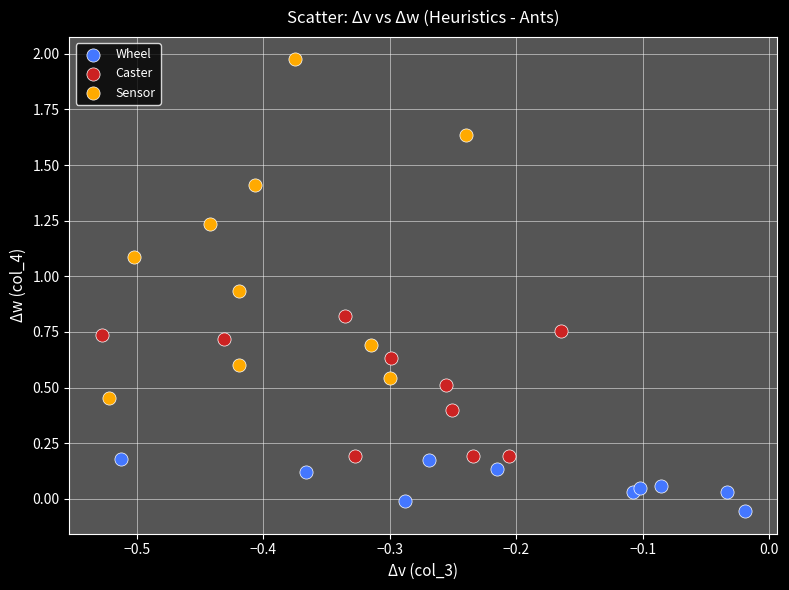

Which series reaches the maximum Y coordinate?

Sensor